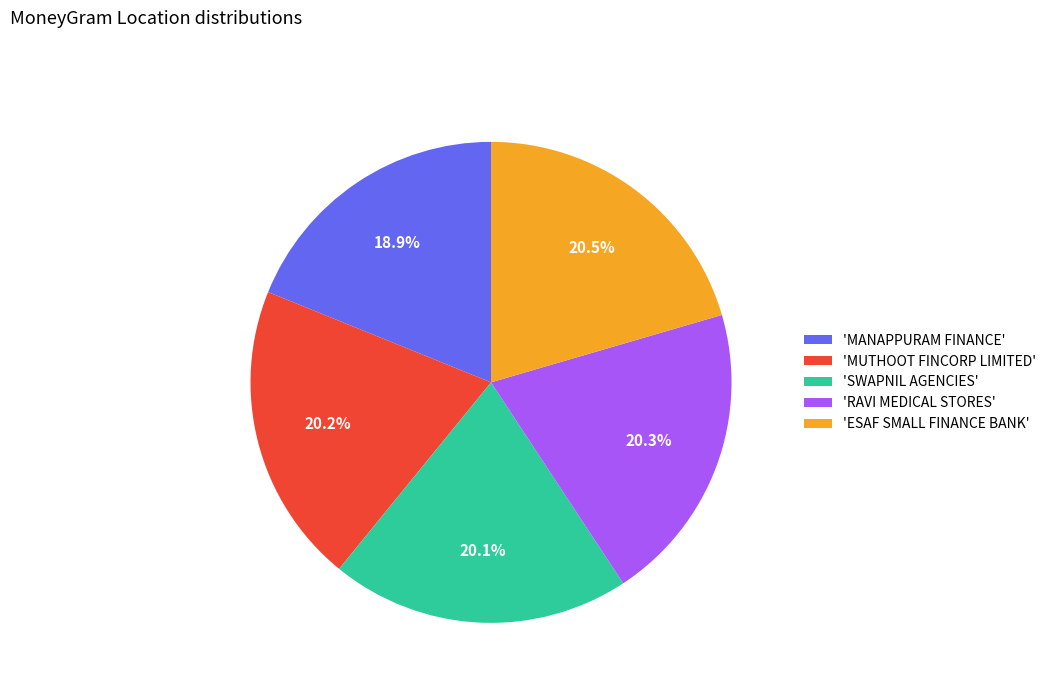

Is there a majority slice in this chart?

No